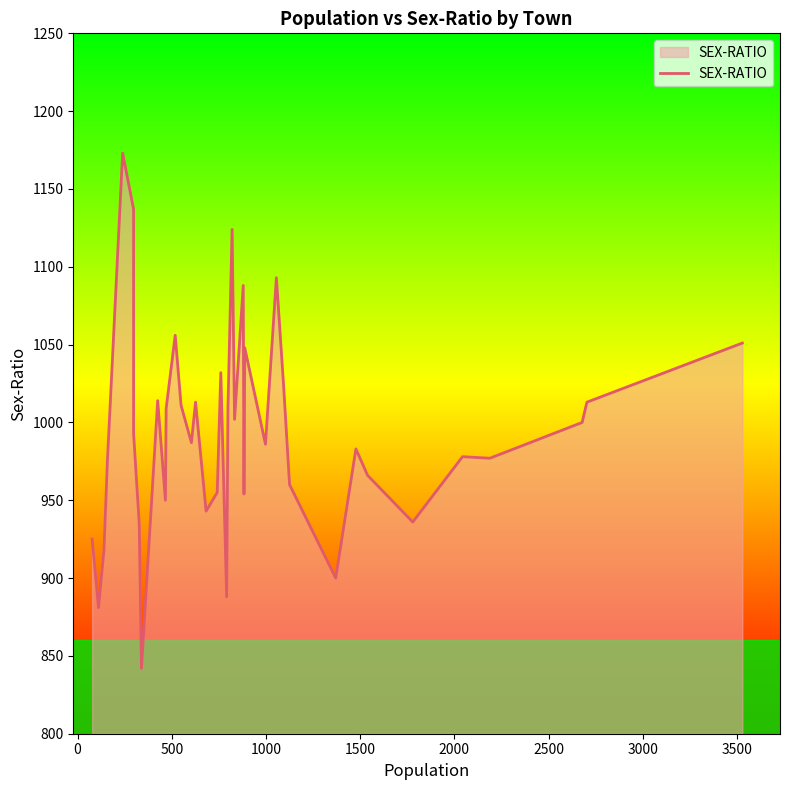

How many distinct data groups are displayed?

1